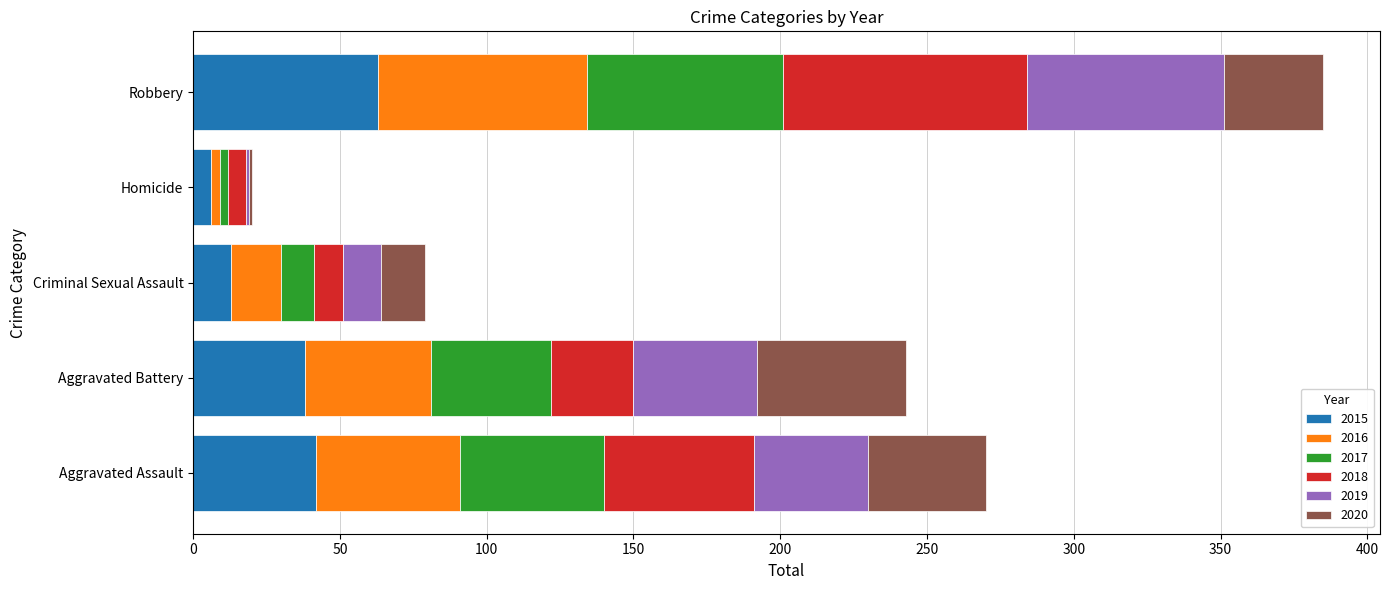

Count the number of data series in this chart.

6